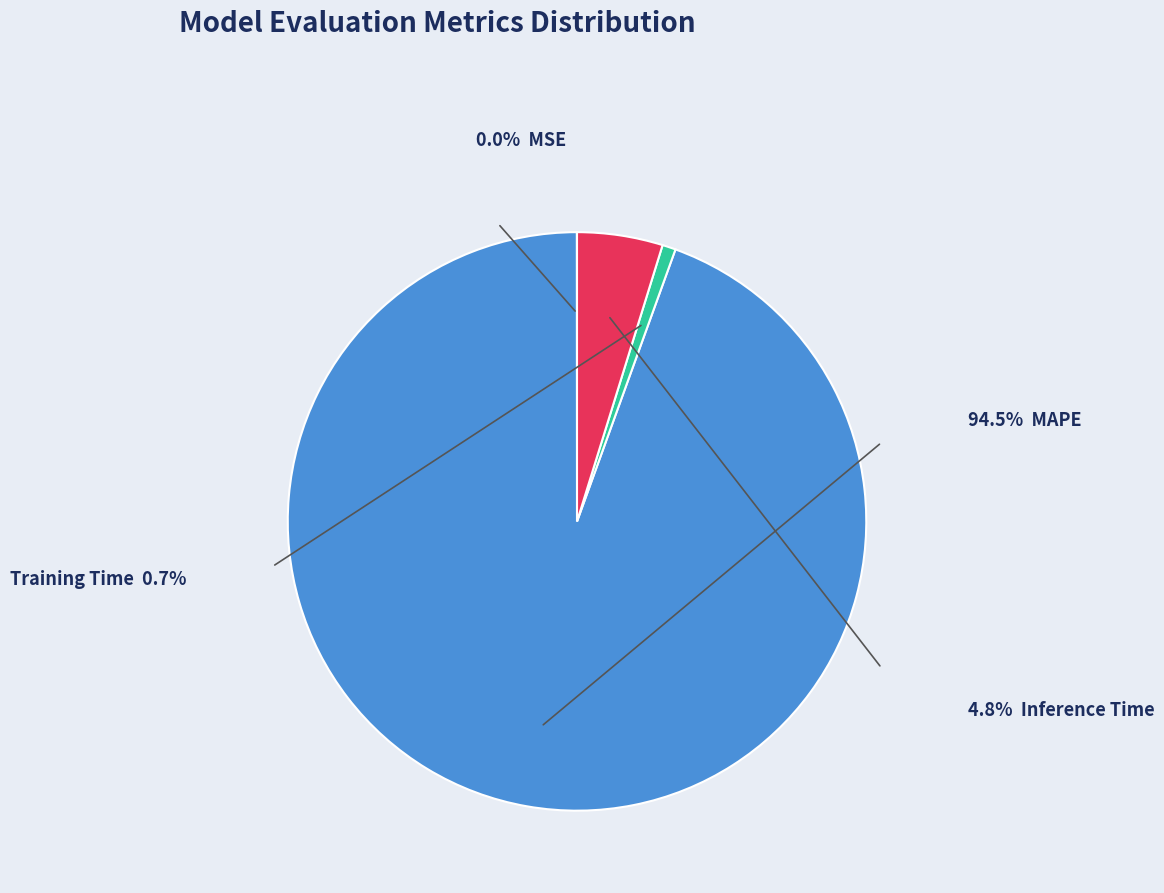

Is there any slice that represents more than half of the pie?

Yes